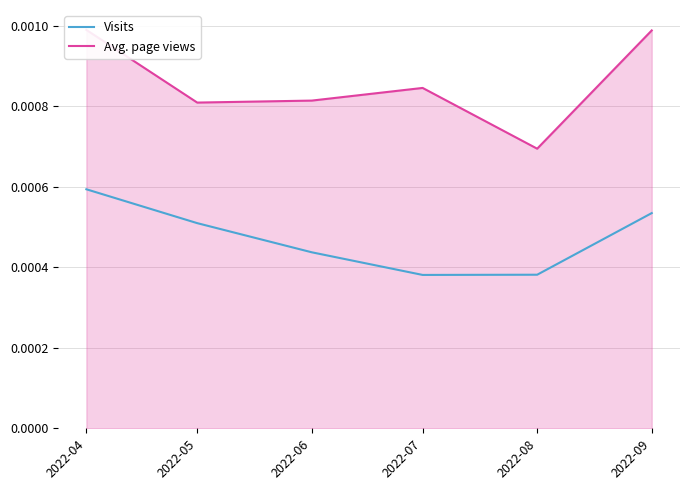

Where is the first local minimum for Visits?

2022-07